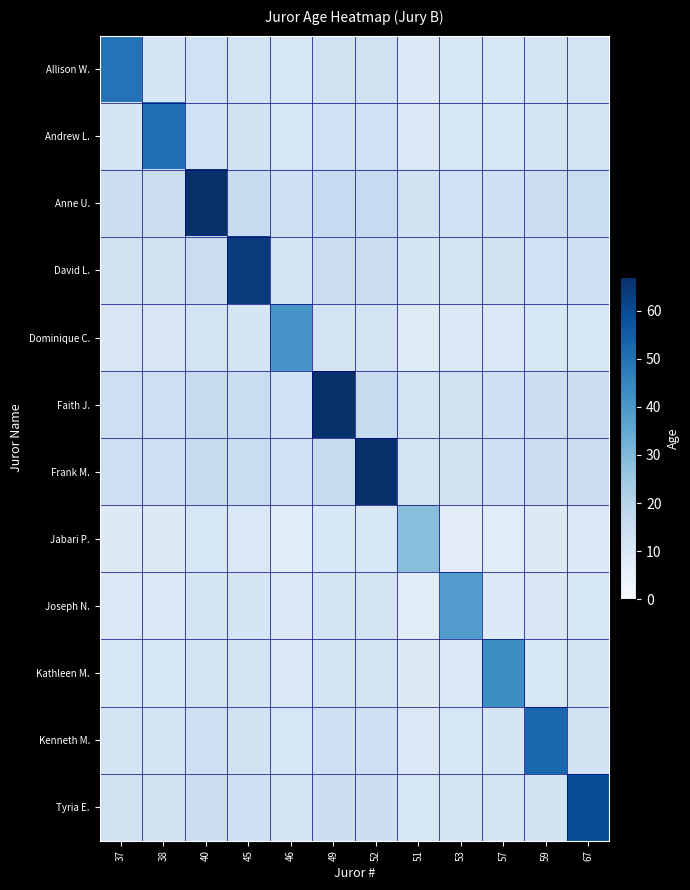

Which category has the highest value across all series?

40